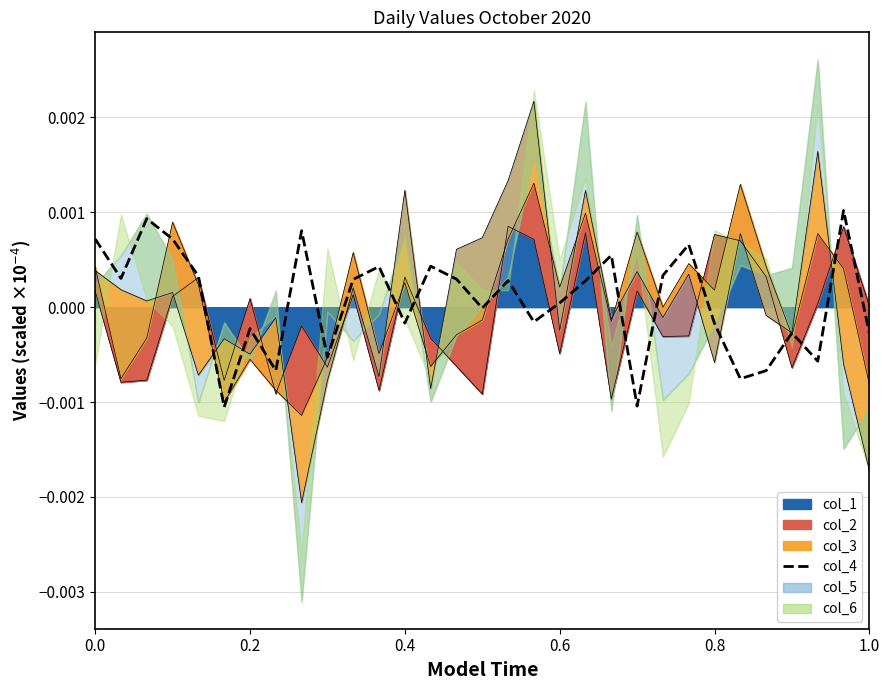

Does the chart display data point markers on the line(s)?

No